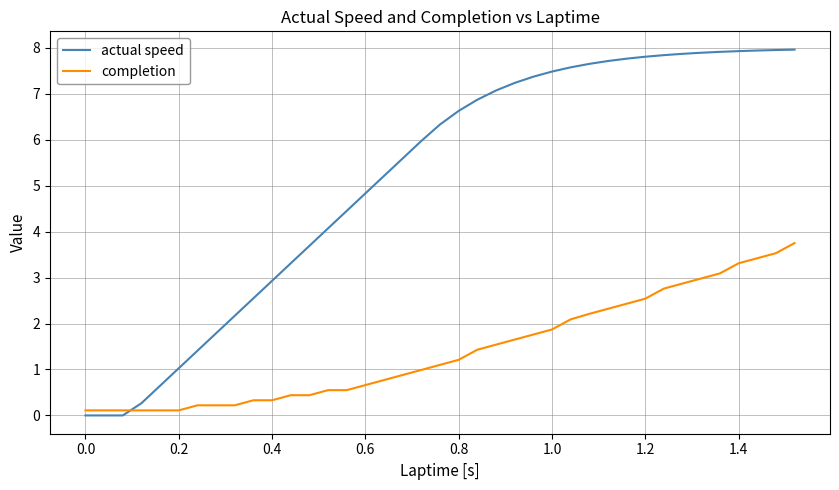

What is the difference between the maximum and minimum values in the actual speed series?

8.0